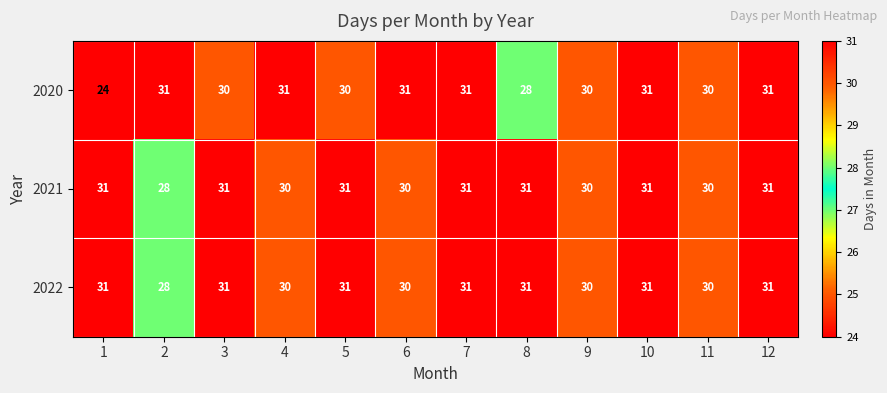

What is the maximum value shown in the chart?

31